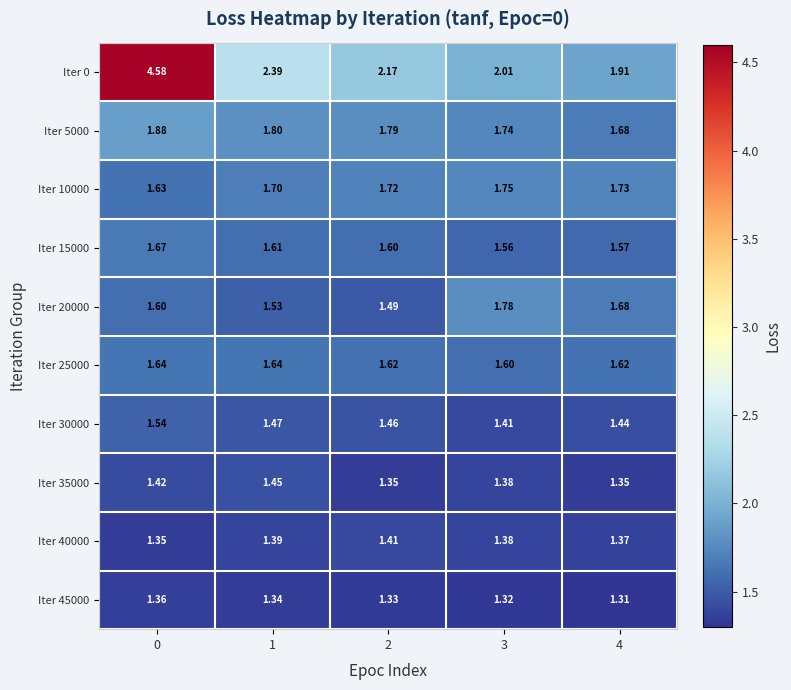

Reading left to right, transcribe all the data shown in this chart.

Iter 0: 0=4.6	1=2.4	2=2.2	3=2.0	4=1.9
Iter 5000: 0=1.9	1=1.8	2=1.8	3=1.7	4=1.7
Iter 10000: 0=1.6	1=1.7	2=1.7	3=1.8	4=1.7
Iter 15000: 0=1.7	1=1.6	2=1.6	3=1.6	4=1.6
Iter 20000: 0=1.6	1=1.5	2=1.5	3=1.8	4=1.7
Iter 25000: 0=1.6	1=1.6	2=1.6	3=1.6	4=1.6
Iter 30000: 0=1.5	1=1.5	2=1.5	3=1.4	4=1.4
Iter 35000: 0=1.4	1=1.4	2=1.4	3=1.4	4=1.4
Iter 40000: 0=1.4	1=1.4	2=1.4	3=1.4	4=1.4
Iter 45000: 0=1.4	1=1.3	2=1.3	3=1.3	4=1.3